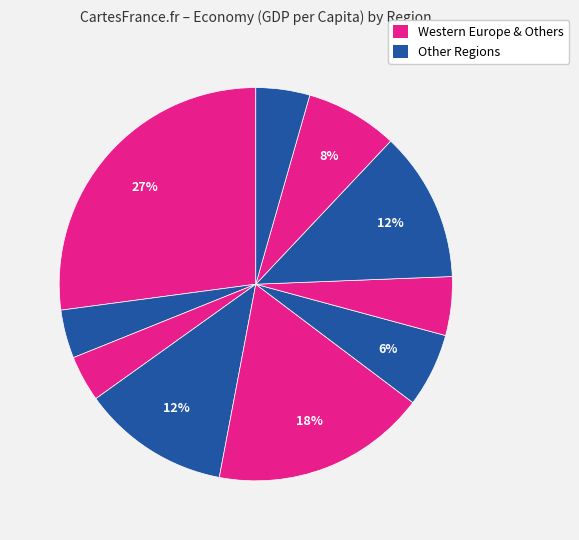

How many segments does this pie chart have?

10